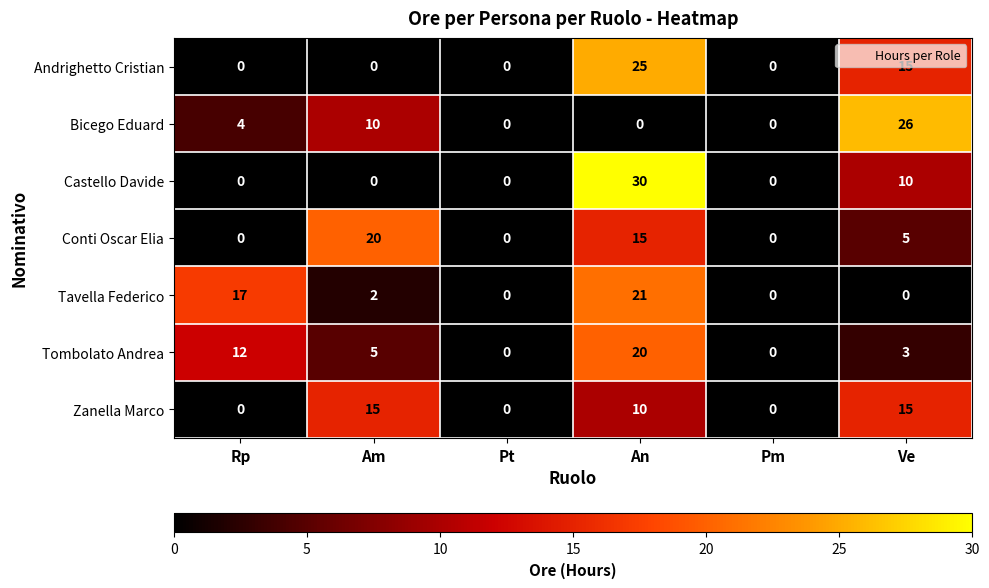

Where is Andrighetto Cristian nearest to the value 12?

Ve